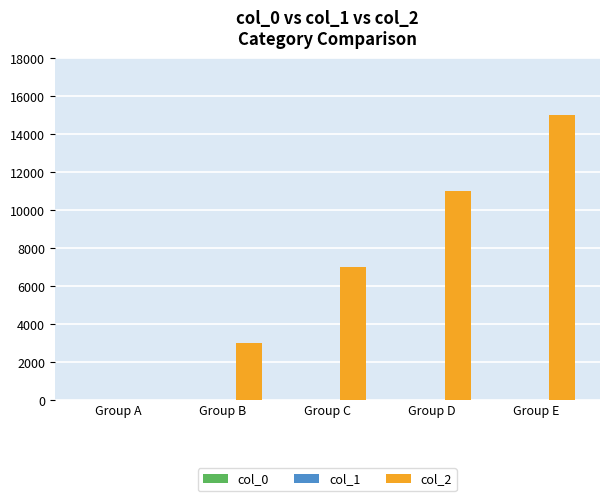

Which label corresponds to the largest value in the chart?

Group E